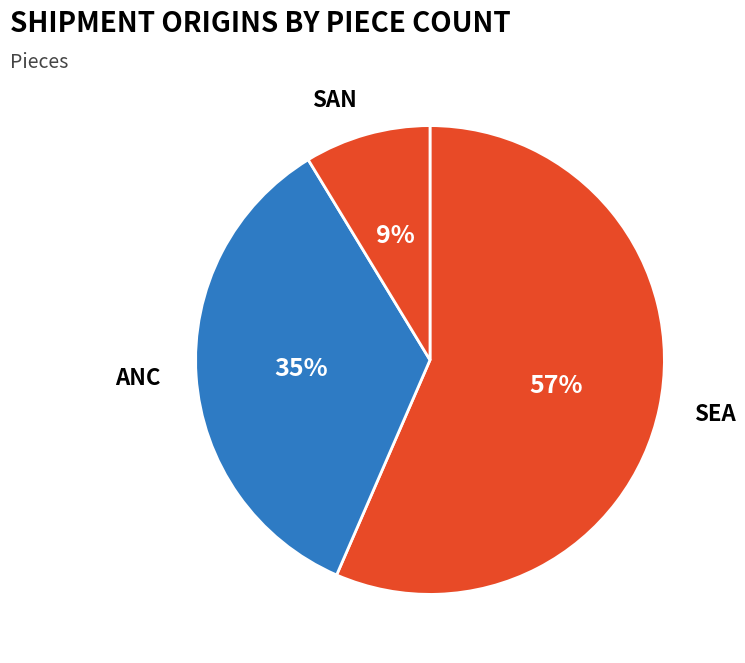

Is it true that SEA is 57% of the pie?

True